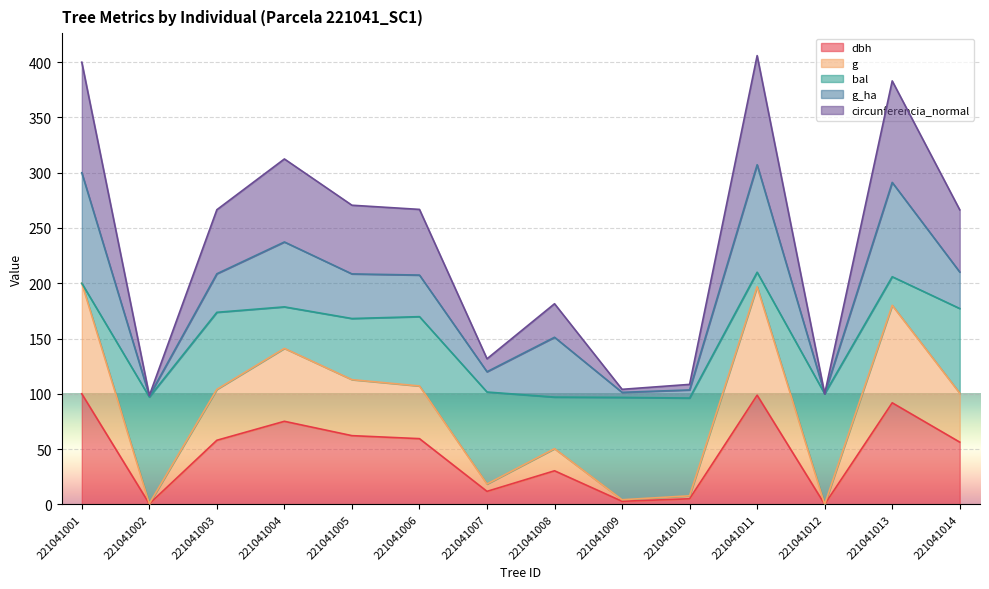

In dbh, how many points are higher than both neighbors (excluding endpoints)?

4